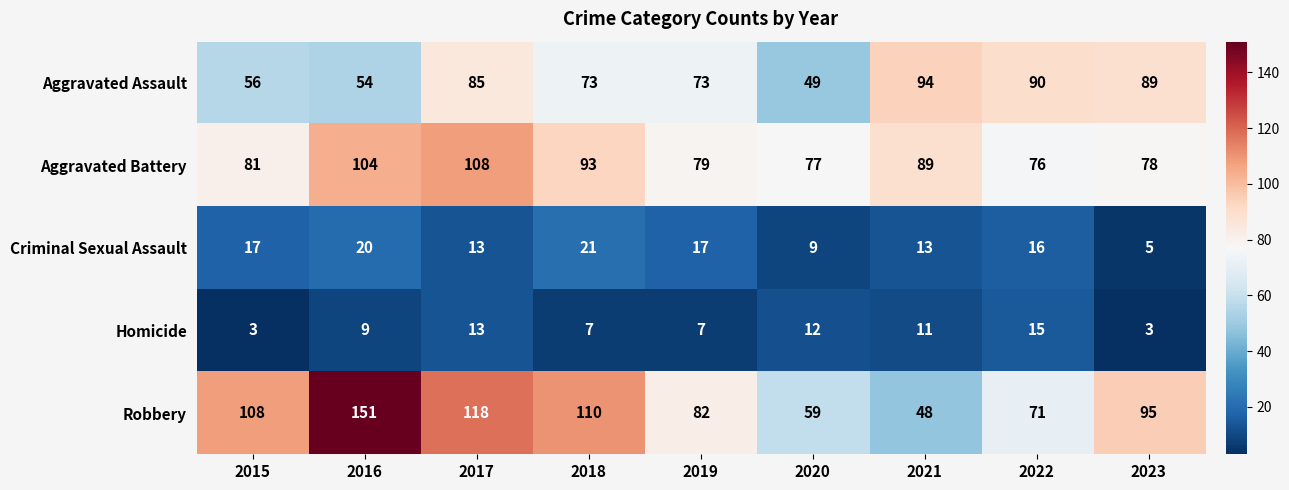

What is the average value of the Homicide series?

9